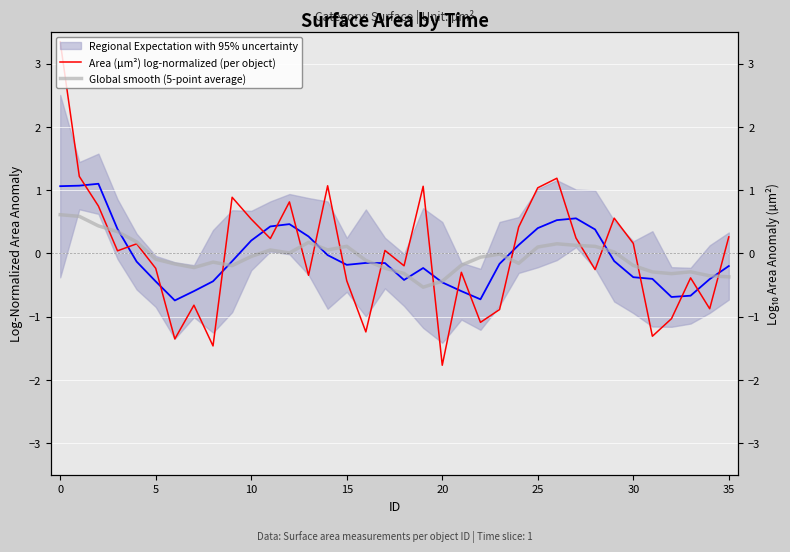

Reading right to left, extract all data points from this chart.

Area (µm²) log-normalized (per object): 0.3	-0.9	-0.4	-1.0	-1.3	0.2	0.6	-0.3	0.2	1.2	1.0	0.4	-0.9	-1.1	-0.3	-1.8	1.1	-0.2	0.0	-1.2	-0.4	1.1	-0.3	0.8	0.2	0.5	0.9	-1.5	-0.8	-1.4	-0.2	0.2	0.0	0.7	1.2	3.3
Global smooth (5-point average): -0.4	-0.4	-0.3	-0.3	-0.3	-0.2	0.0	0.1	0.1	0.2	0.1	-0.2	-0.0	-0.1	-0.2	-0.4	-0.5	-0.3	-0.2	-0.1	0.1	0.1	0.2	0.0	0.1	-0.0	-0.2	-0.1	-0.2	-0.2	-0.1	0.2	0.3	0.4	0.6	0.6